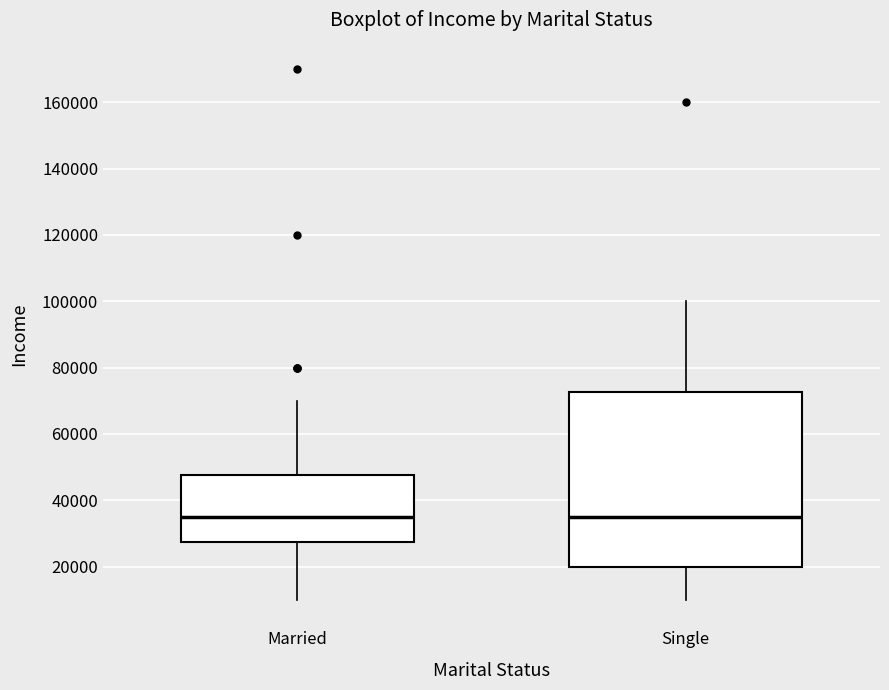

Comparing the boxes themselves (not the whiskers), which one is the tallest?

Single